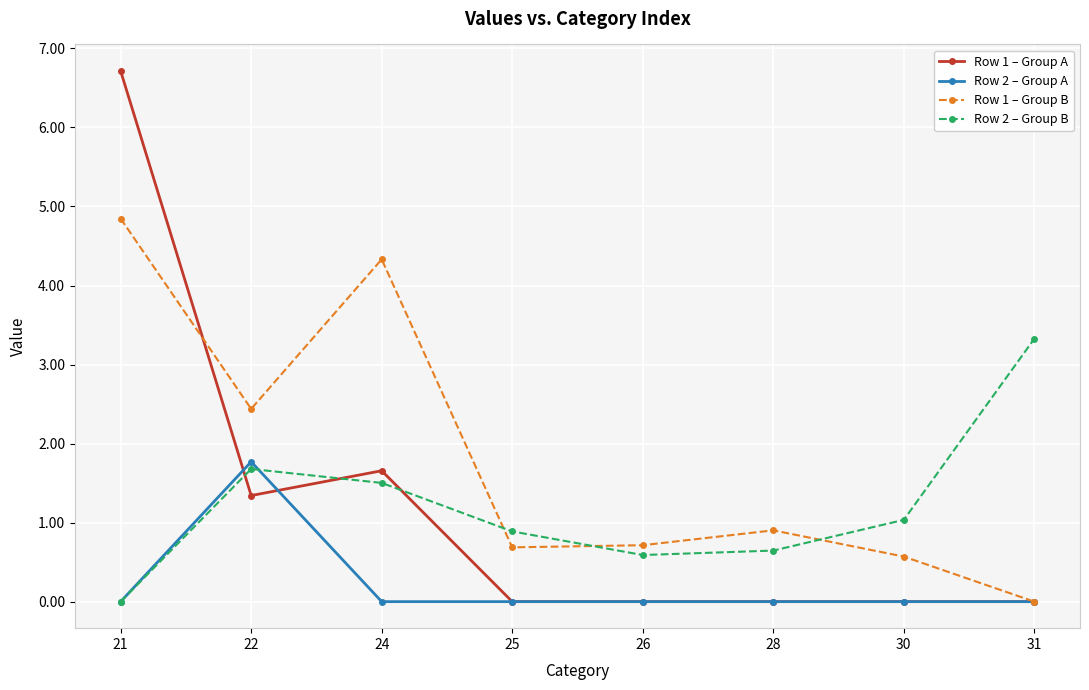

Reading right to left, extract all data points from this chart.

Row 1 – Group A: 31=0.0	30=0.0	28=0.0	26=0.0	25=0.0	24=1.7	22=1.3	21=6.7
Row 2 – Group A: 31=0.0	30=0.0	28=0.0	26=0.0	25=0.0	24=0.0	22=1.8	21=0.0
Row 1 – Group B: 31=0.0	30=0.6	28=0.9	26=0.7	25=0.7	24=4.3	22=2.4	21=4.8
Row 2 – Group B: 31=3.3	30=1.0	28=0.6	26=0.6	25=0.9	24=1.5	22=1.7	21=0.0